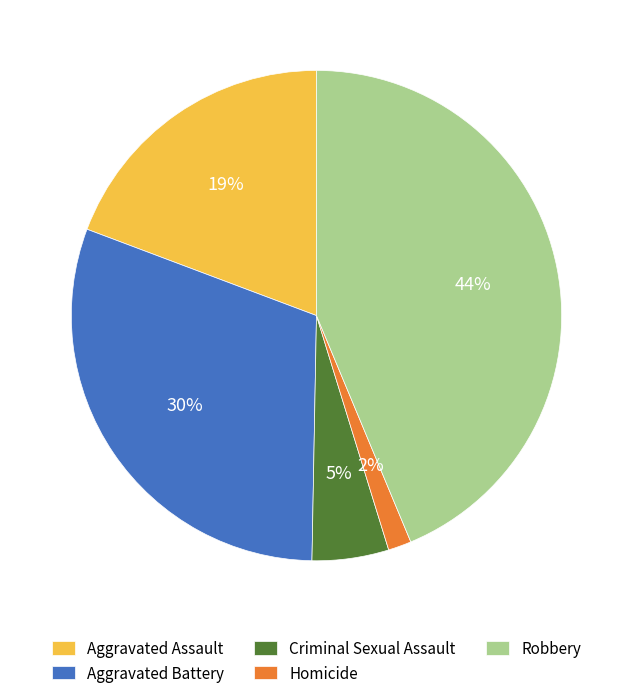

Do Aggravated Assault and Criminal Sexual Assault together represent more than half of the pie?

No